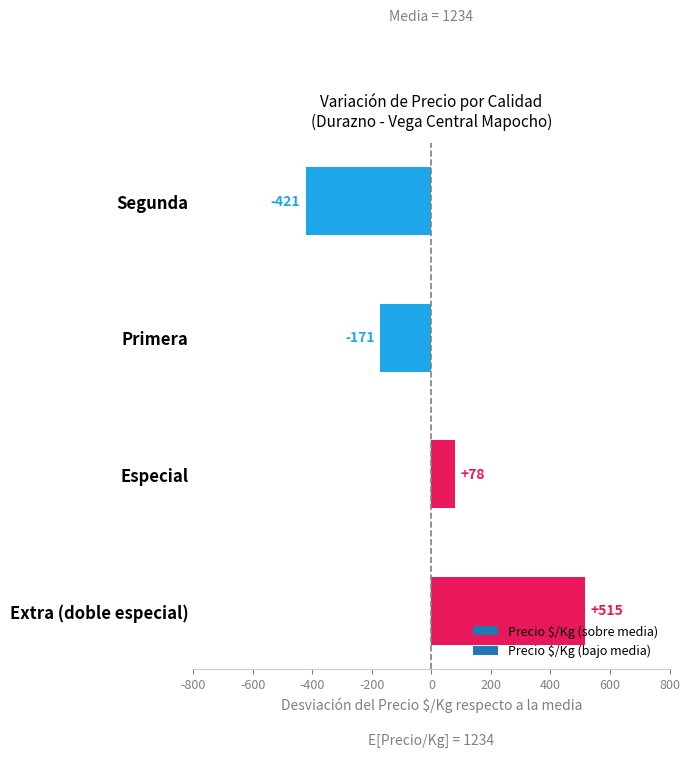

Where is the data nearest to the value 46?

Especial